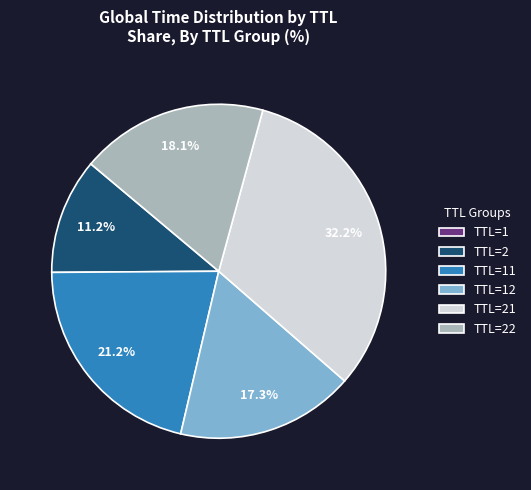

Does any single category account for the majority?

No